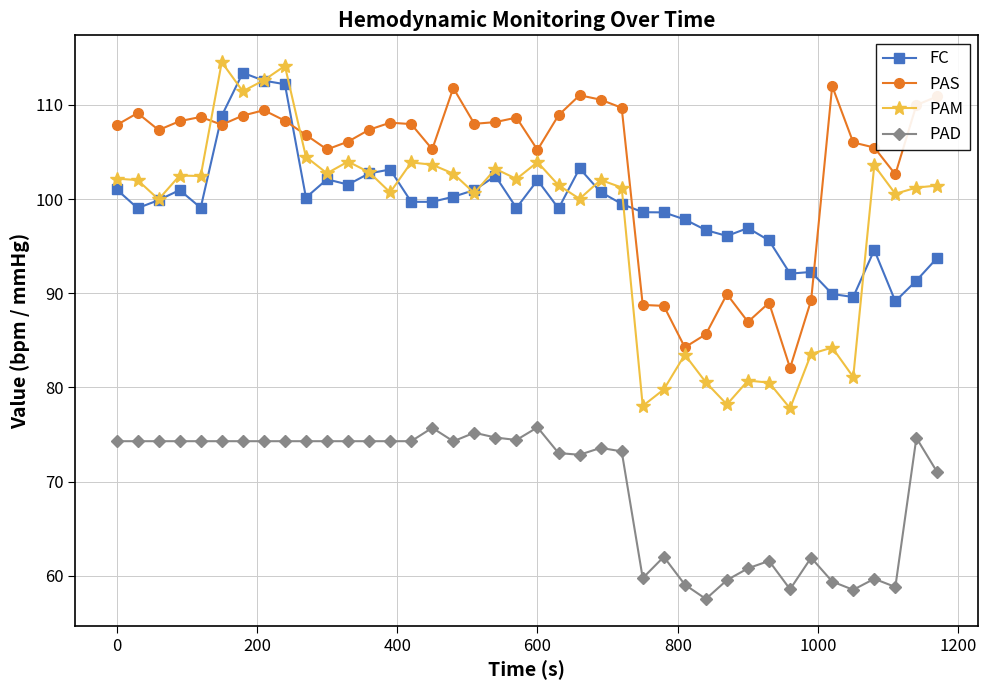

Which series has the widest spread of values?

PAM